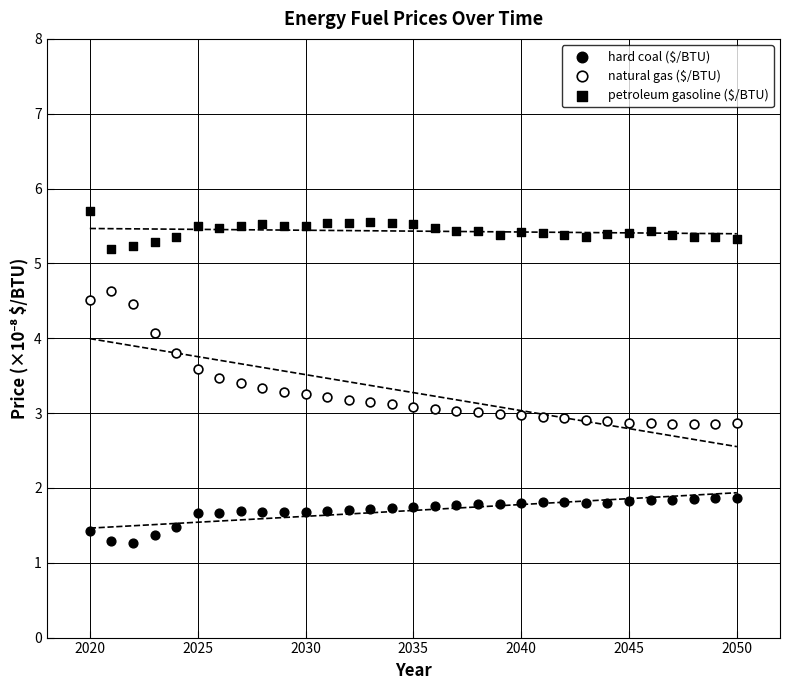

Count the number of points in this scatter plot.

93